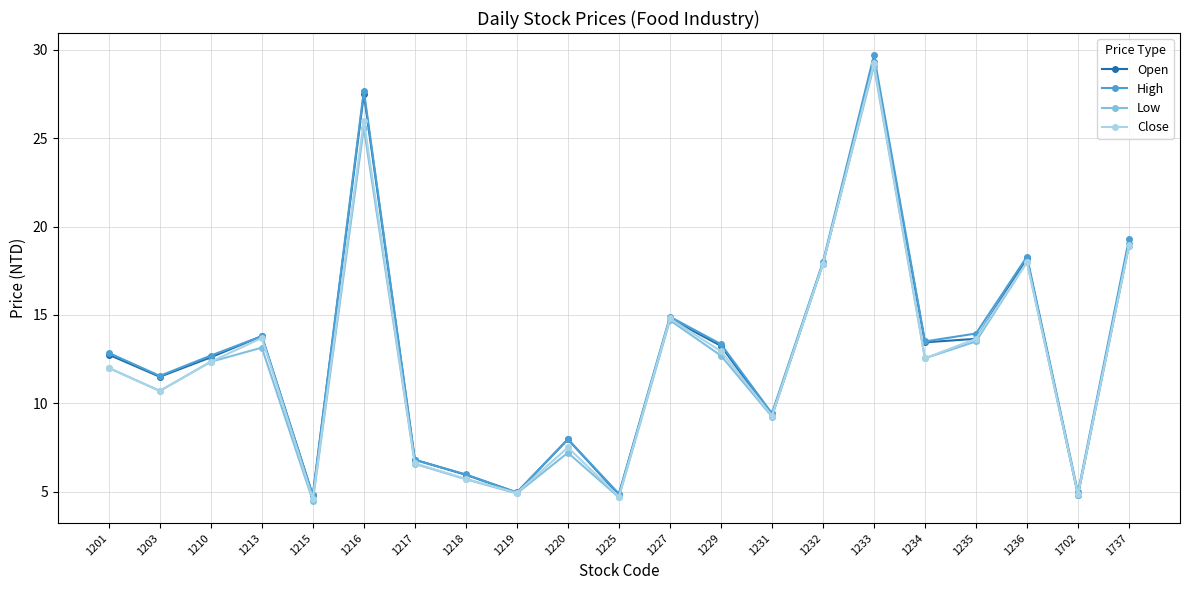

Which category has the highest value in the Open series?

1233